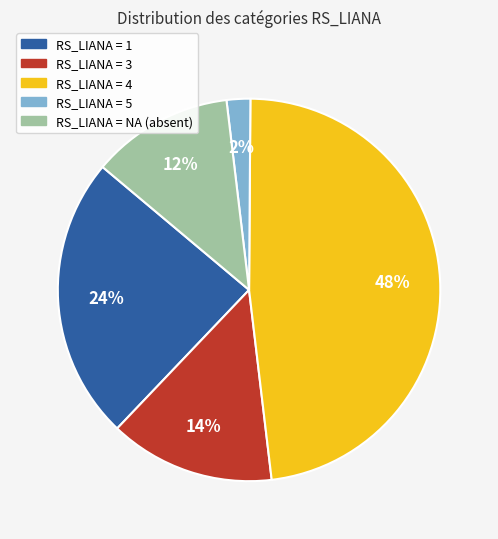

How many segments does this pie chart have?

5